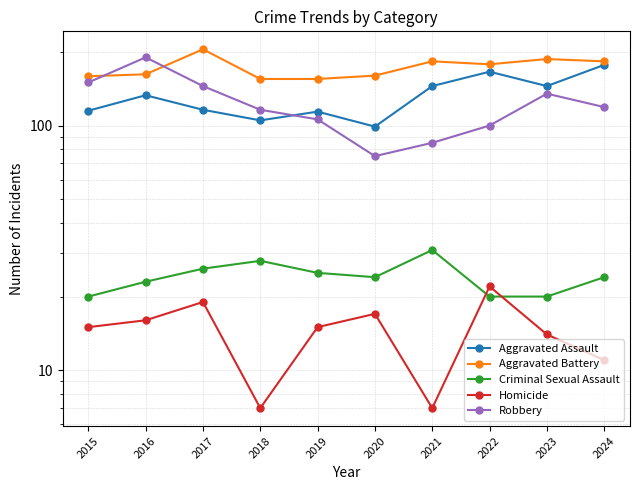

What is the difference between the Aggravated Battery values at 2019 and 2022?

23